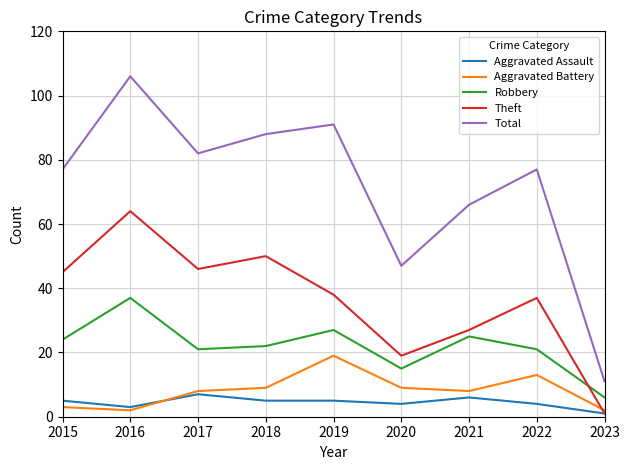

Reading left to right, list all the values displayed in this chart.

Aggravated Assault: 5	3	7	5	5	4	6	4	1
Aggravated Battery: 3	2	8	9	19	9	8	13	2
Robbery: 24	37	21	22	27	15	25	21	6
Theft: 45	64	46	50	38	19	27	37	1
Total: 77	106	82	88	91	47	66	77	11